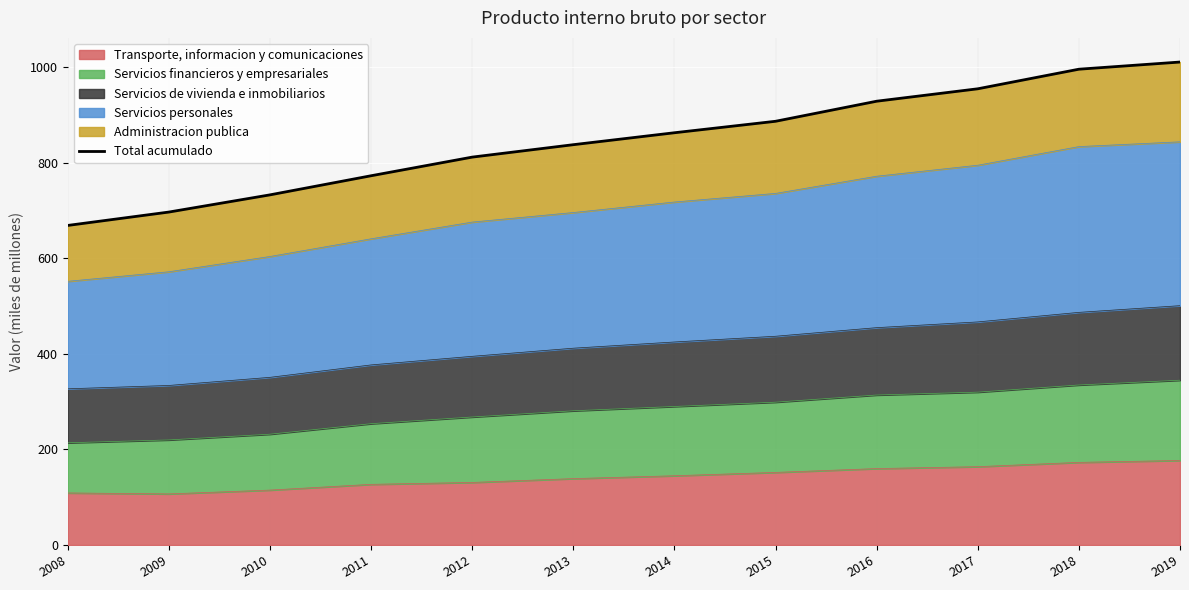

What is the value of the 2nd point from the left?

697